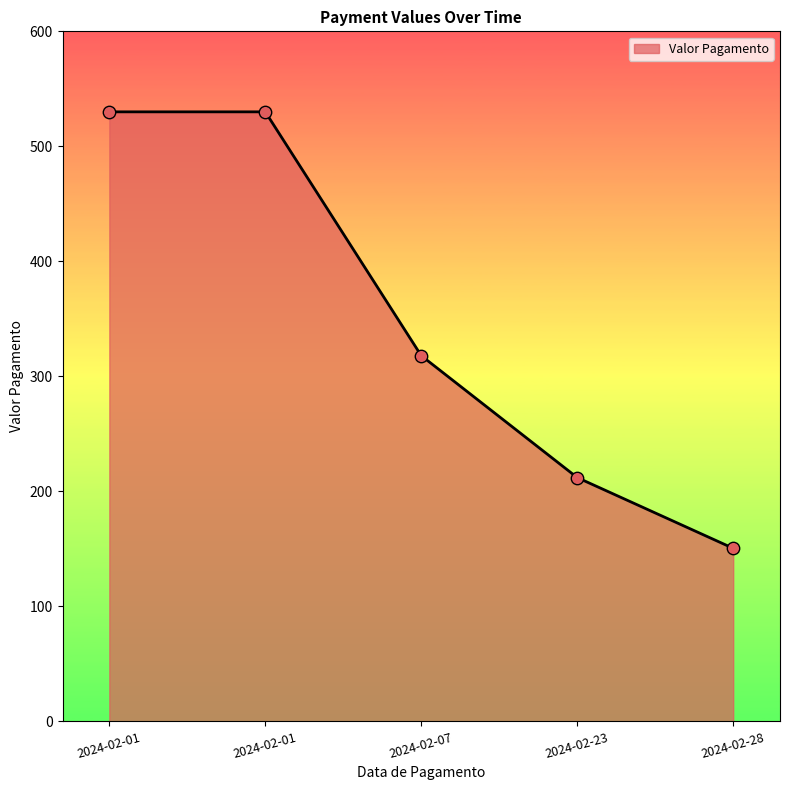

Count the number of data series in this chart.

1